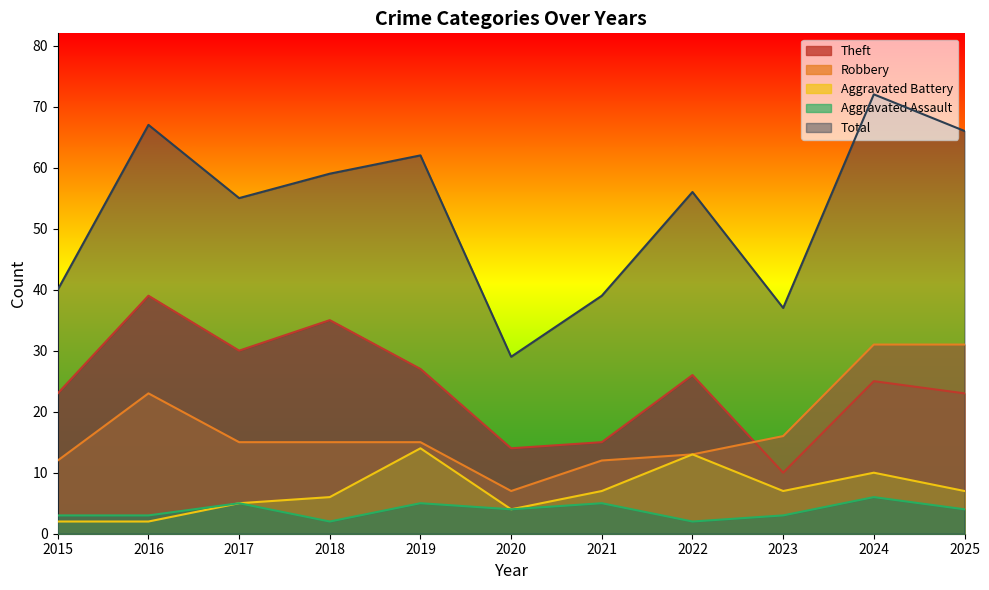

Reading left to right, what are all the values shown in this chart?

Robbery: 2015=12	2016=23	2017=15	2018=15	2019=15	2020=7	2021=12	2022=13	2023=16	2024=31	2025=31
Theft: 2015=23	2016=39	2017=30	2018=35	2019=27	2020=14	2021=15	2022=26	2023=10	2024=25	2025=23
Aggravated Battery: 2015=2	2016=2	2017=5	2018=6	2019=14	2020=4	2021=7	2022=13	2023=7	2024=10	2025=7
Aggravated Assault: 2015=3	2016=3	2017=5	2018=2	2019=5	2020=4	2021=5	2022=2	2023=3	2024=6	2025=4
Total: 2015=40	2016=67	2017=55	2018=59	2019=62	2020=29	2021=39	2022=56	2023=37	2024=72	2025=66